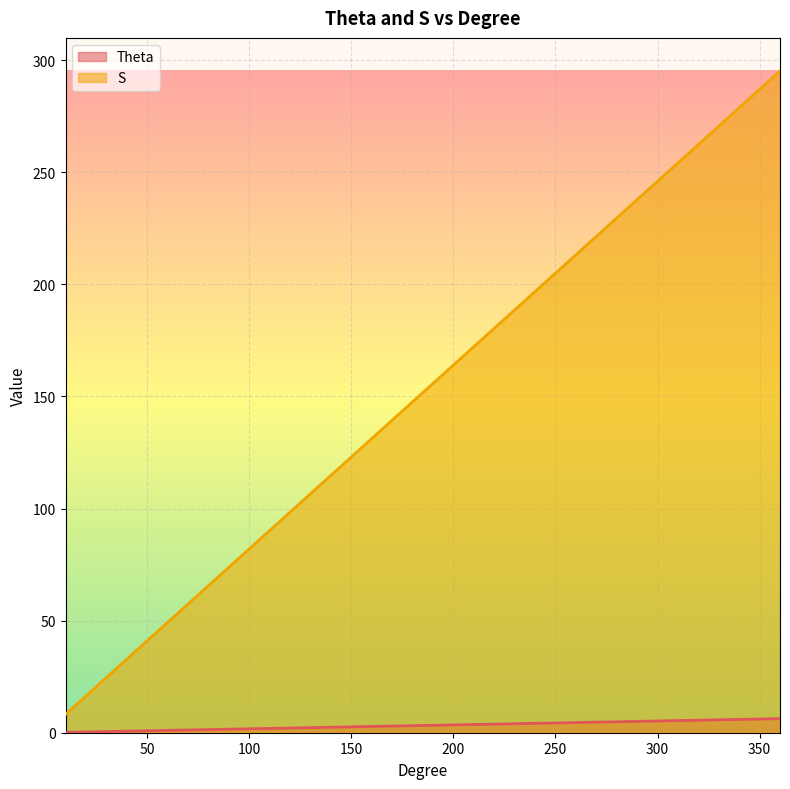

The value of S at 270 is 120.7. True or false?

False